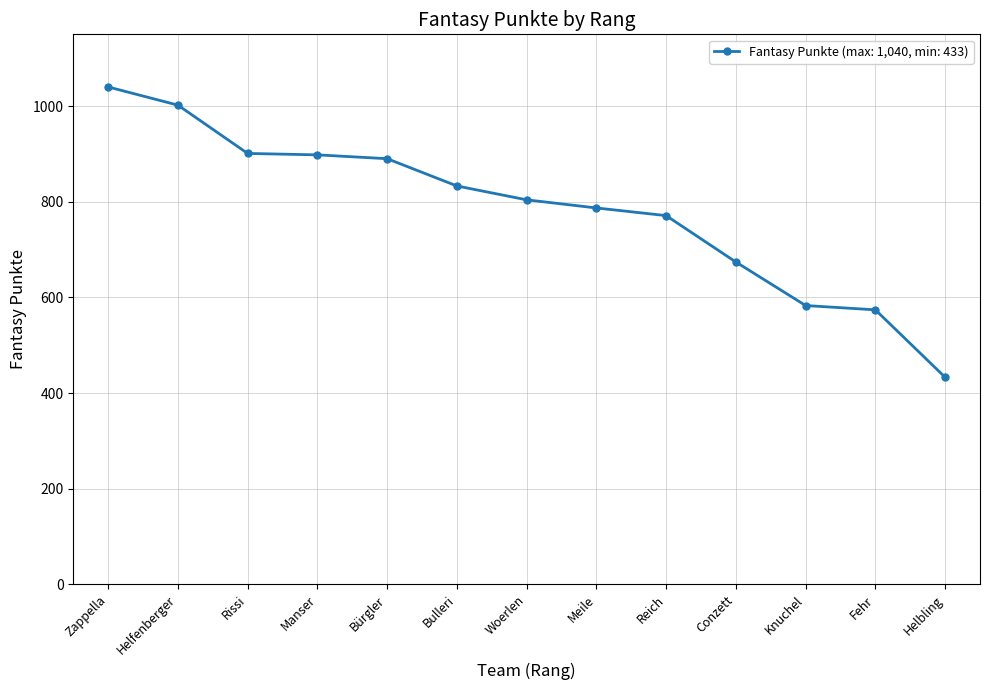

True or false: the data shows 833 at Bulleri.

True